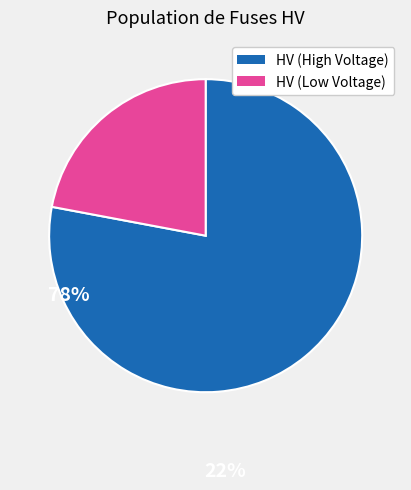

Does any single category account for the majority?

Yes